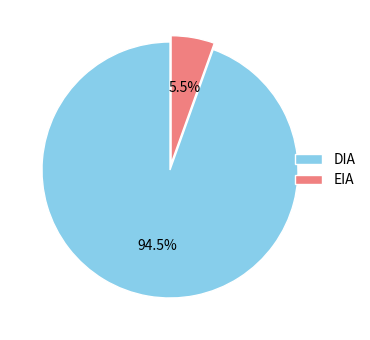

To the nearest percent, what is the average slice percentage?

50%